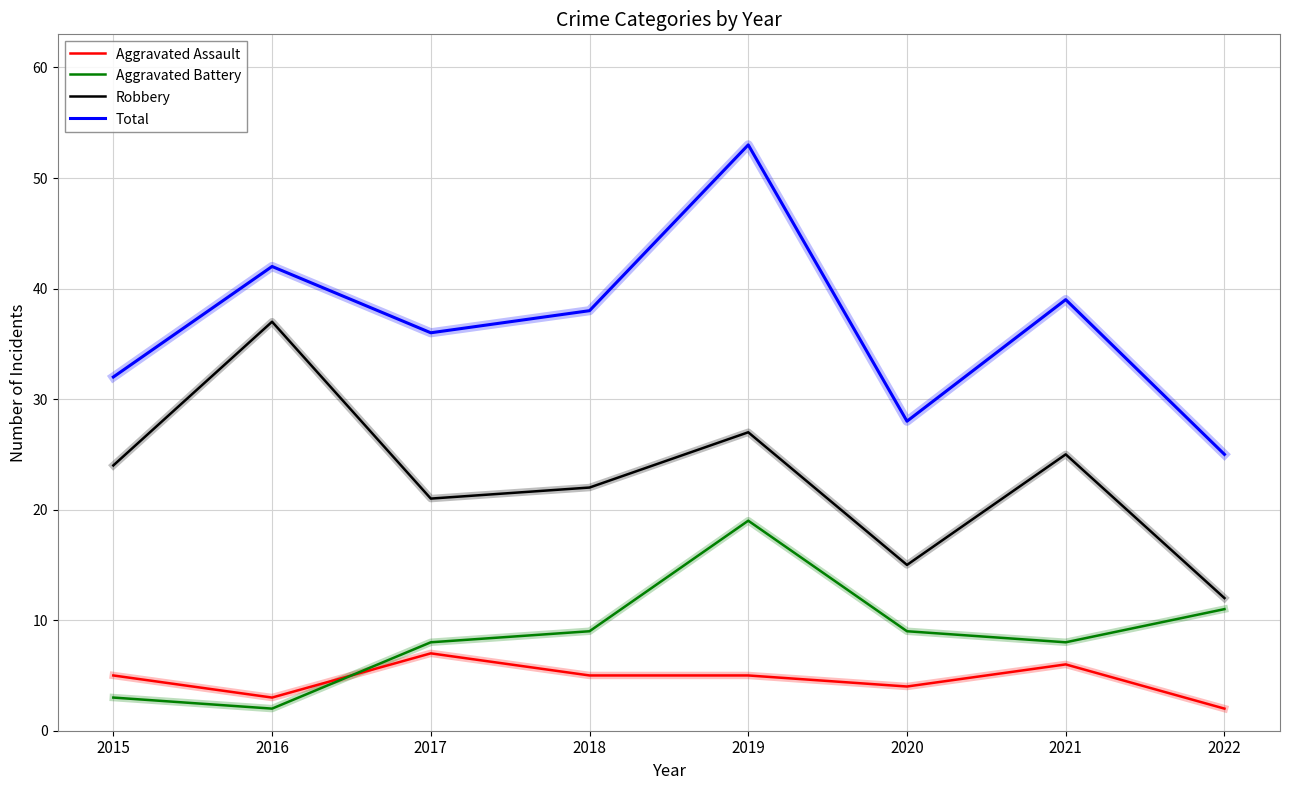

What is the approximate value of Aggravated Battery at 2021?

8